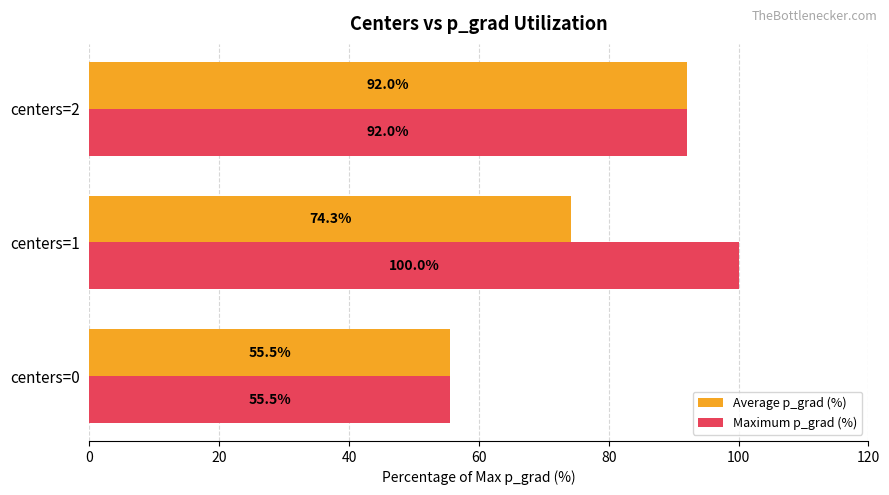

What are all the series names shown in the legend?

Average p_grad (%), Maximum p_grad (%)